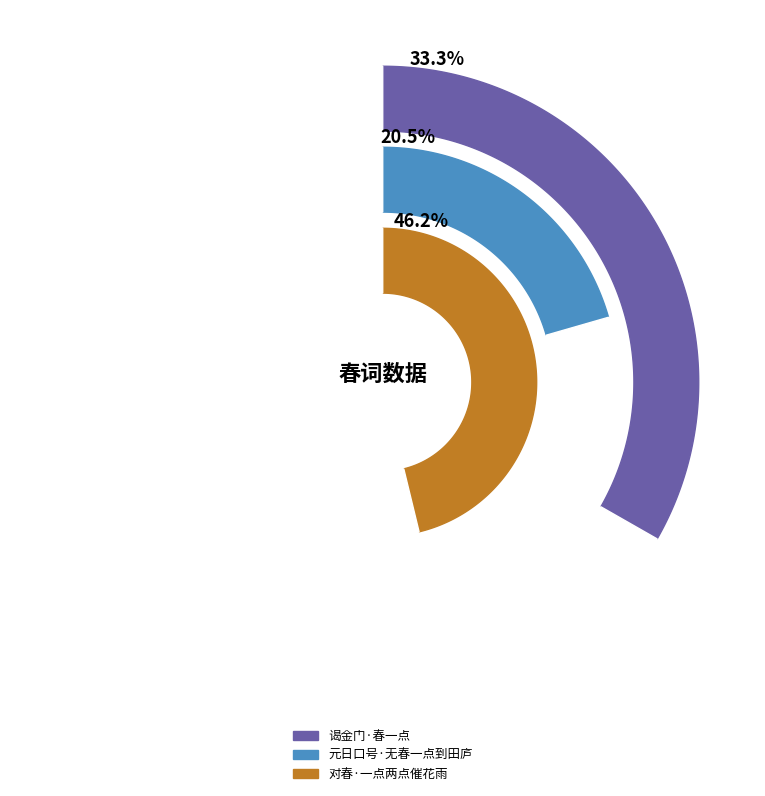

To the nearest percent, what is the difference between the 对春·一点两点催花雨 and 元日口号·无春一点到田庐 slice percentages?

26%